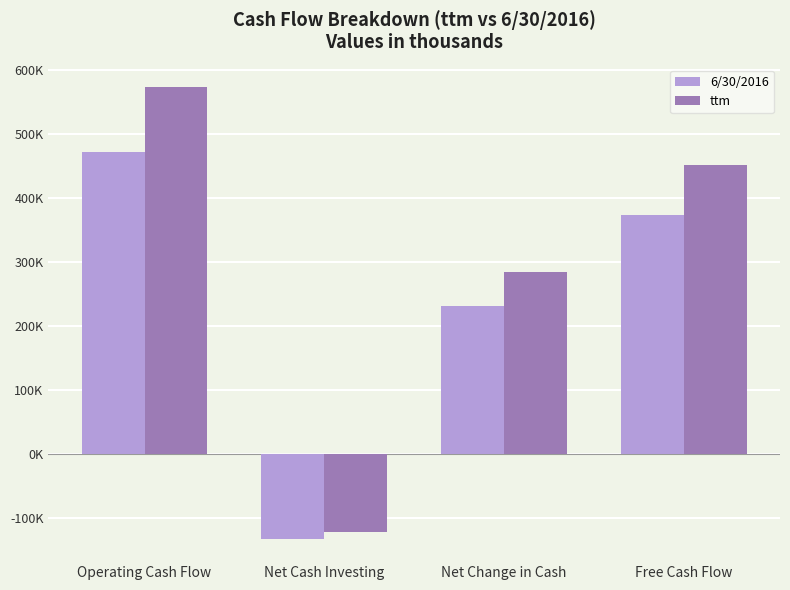

What is the value of the ttm bar at the 2nd from the left?

-121375